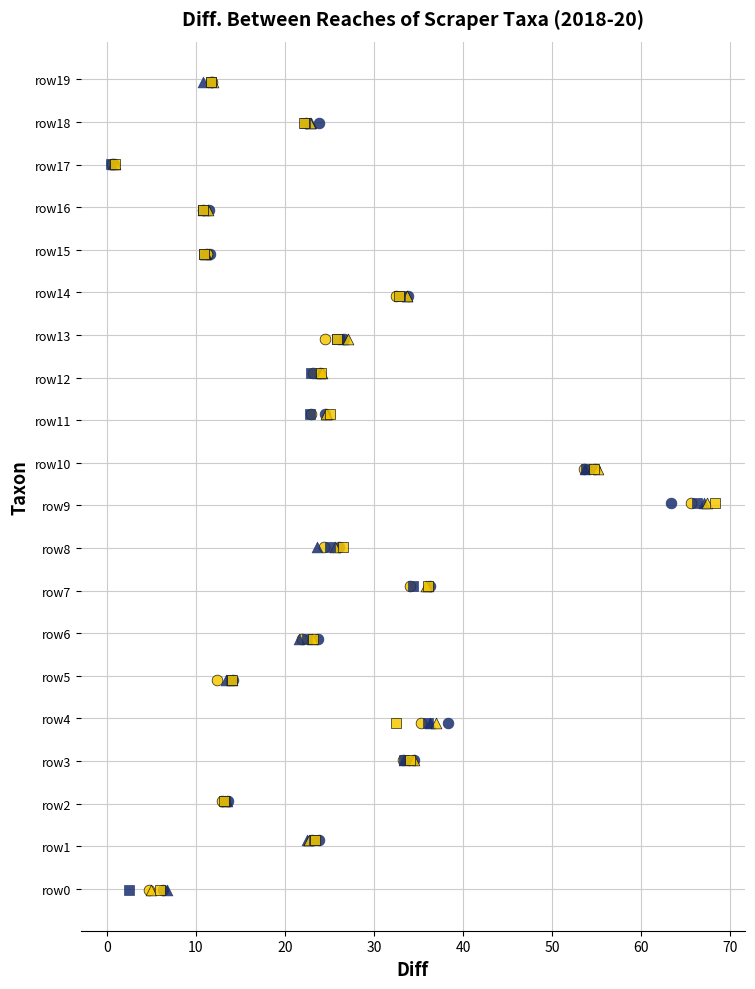

Which series contains the highest Y value?

col_9